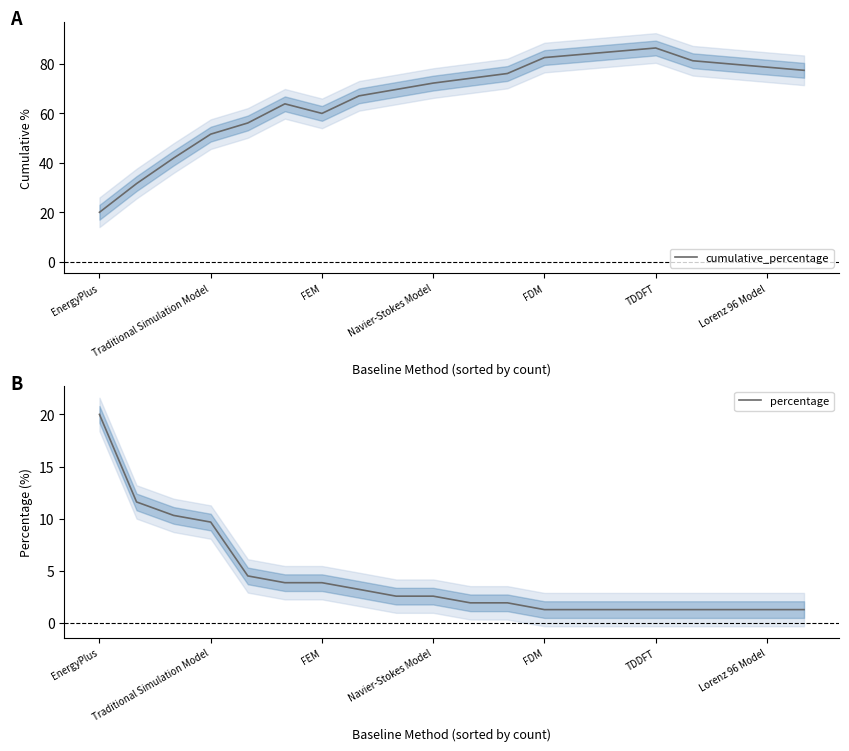

What is the minimum value for cumulative_percentage?

20.0